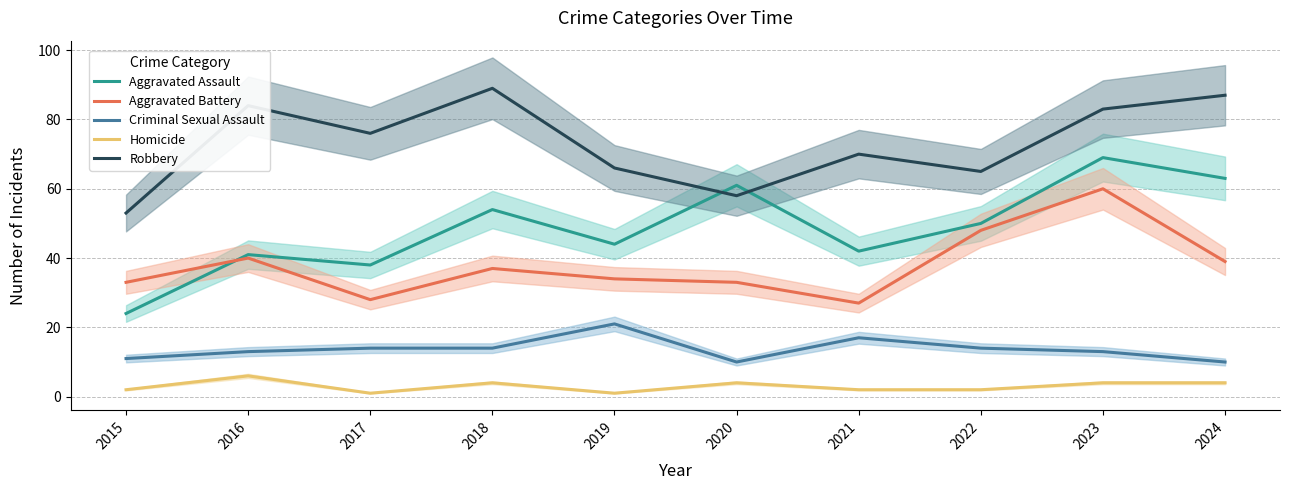

Where is Homicide nearest to the value 3?

2015